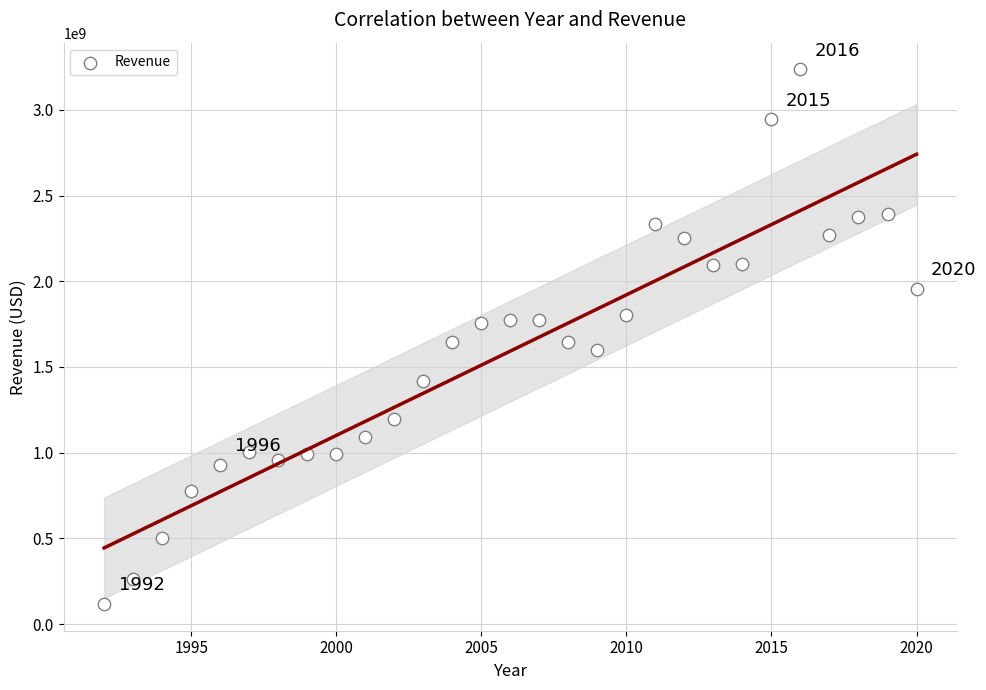

What is the range of X values (max minus min)?

28